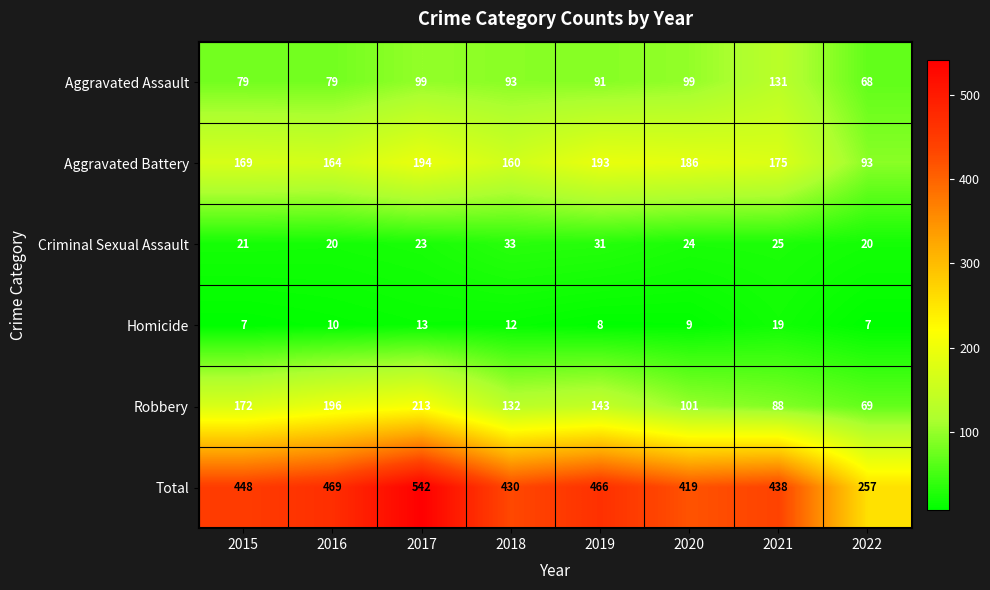

What is the sum of all Criminal Sexual Assault values?

197